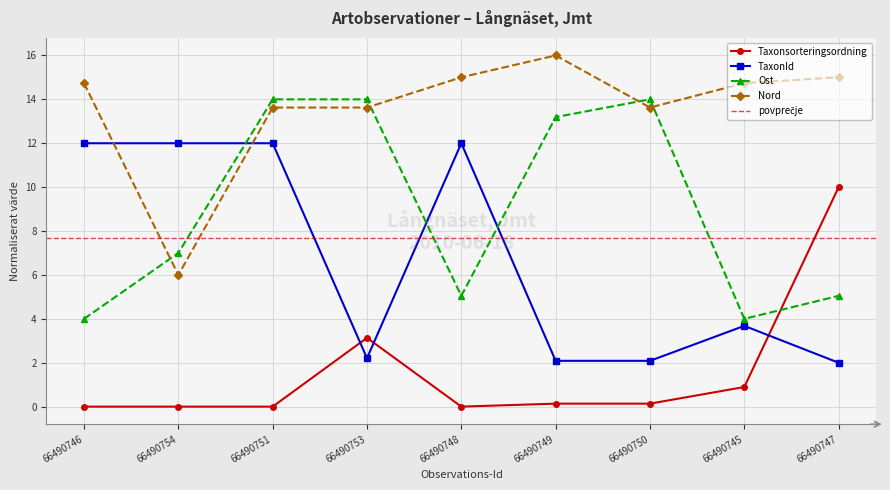

How many series are shown in this chart?

4